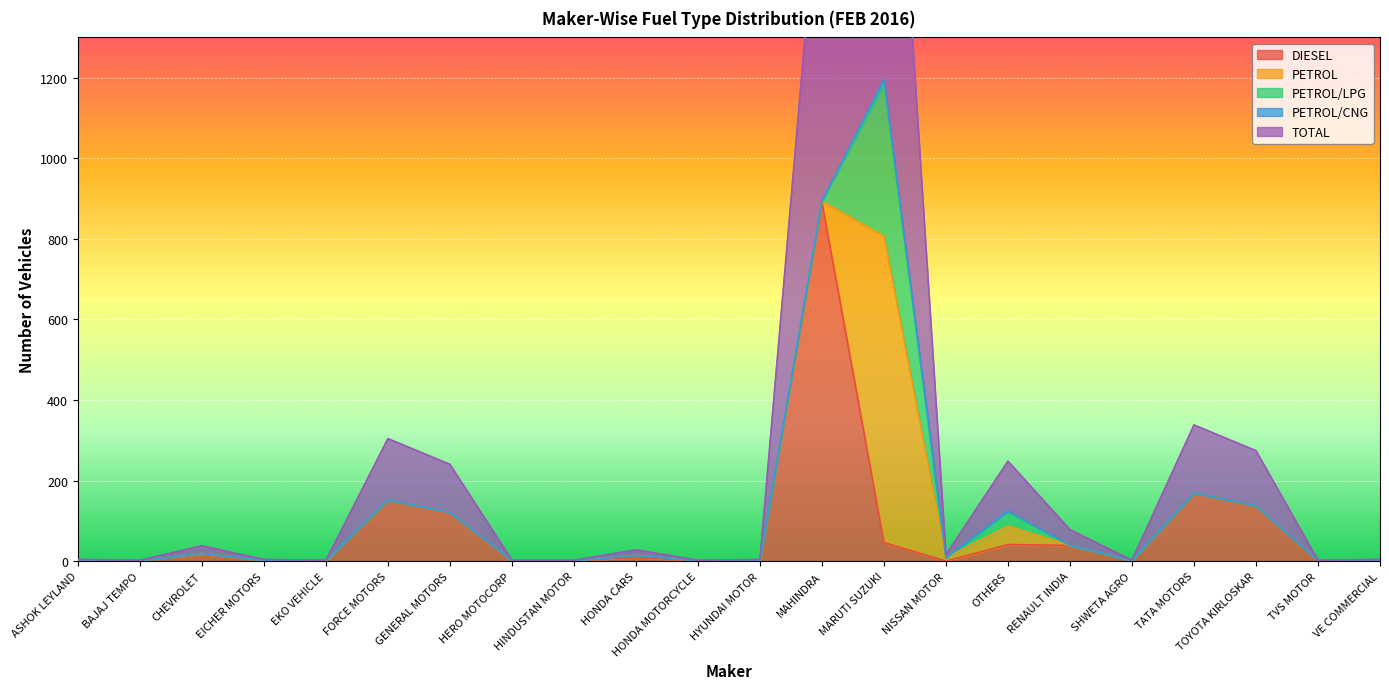

In PETROL/CNG, how many points are higher than both neighbors (excluding endpoints)?

2